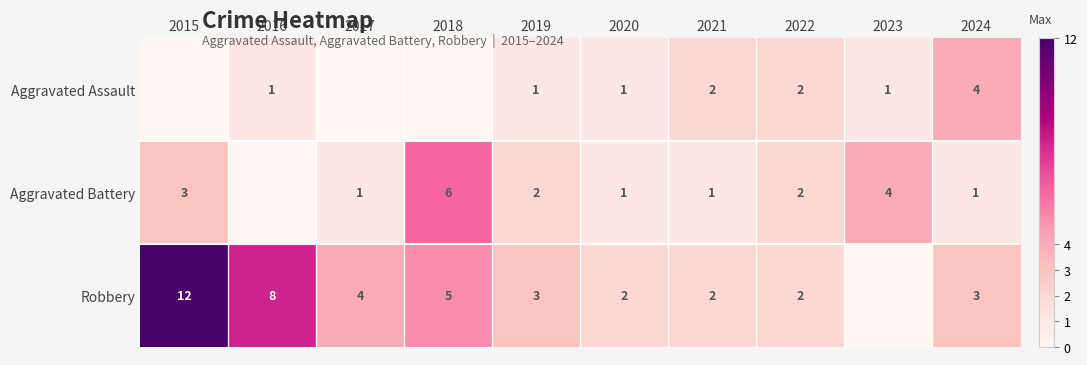

The value of Aggravated Assault at 2020 is 0. True or false?

False